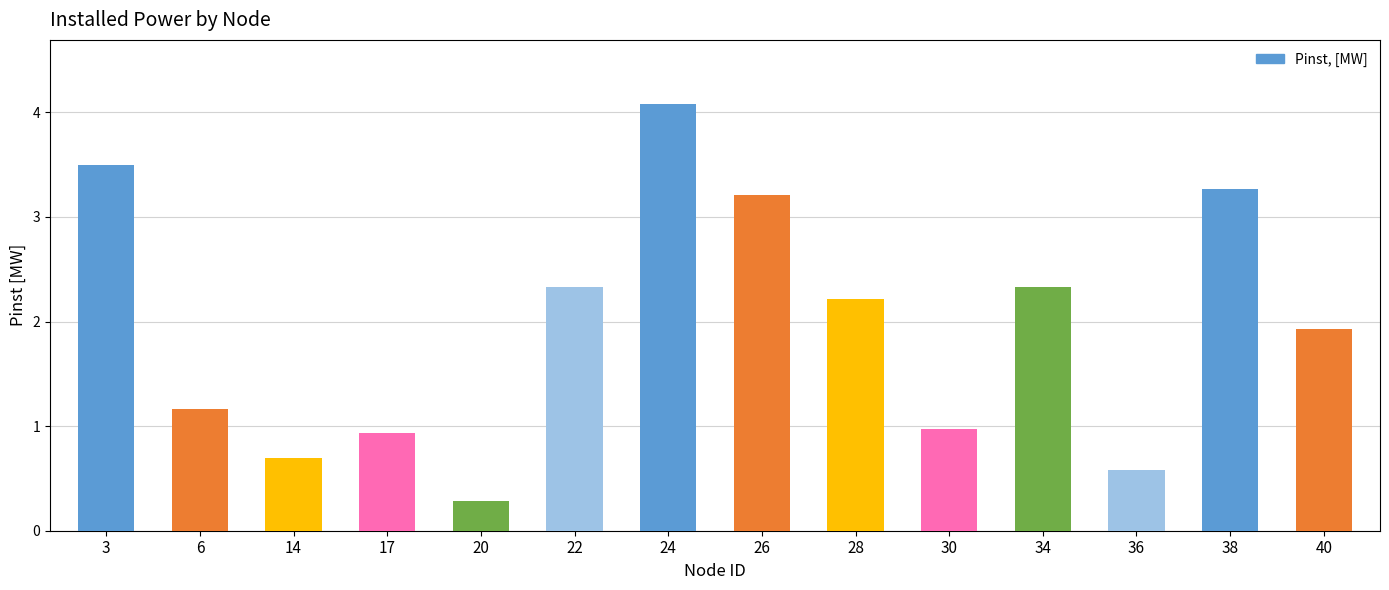

What is the sum of the values at 28 and 6?

3.4